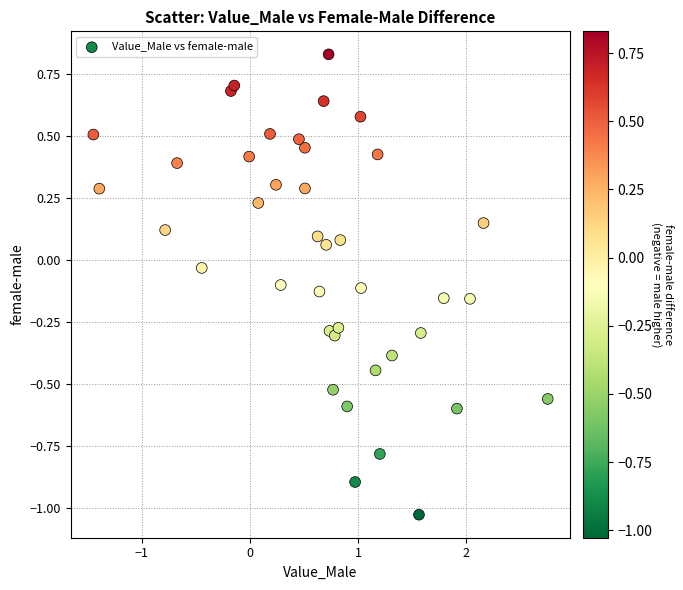

What is the range of Y values (max minus min)?

1.9